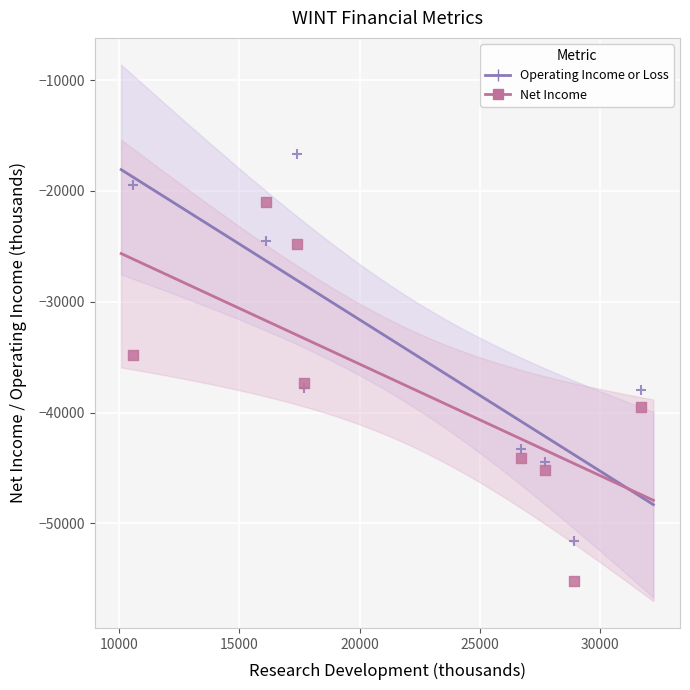

What is the X range (max minus min) for the scatter plot?

21100